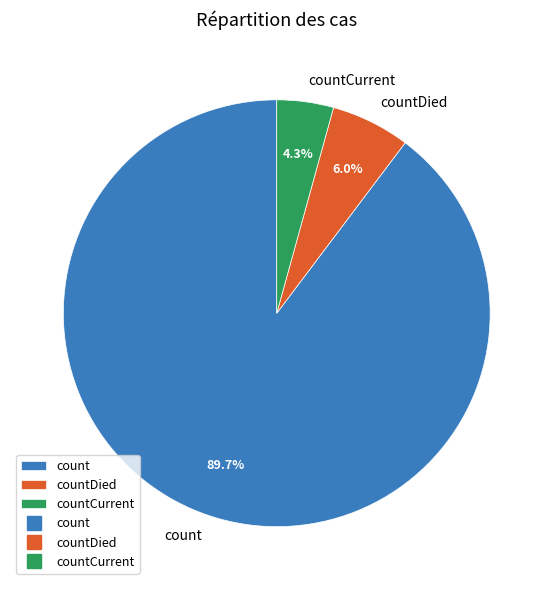

Combined, what portion of the pie is countCurrent and count?

94.0%